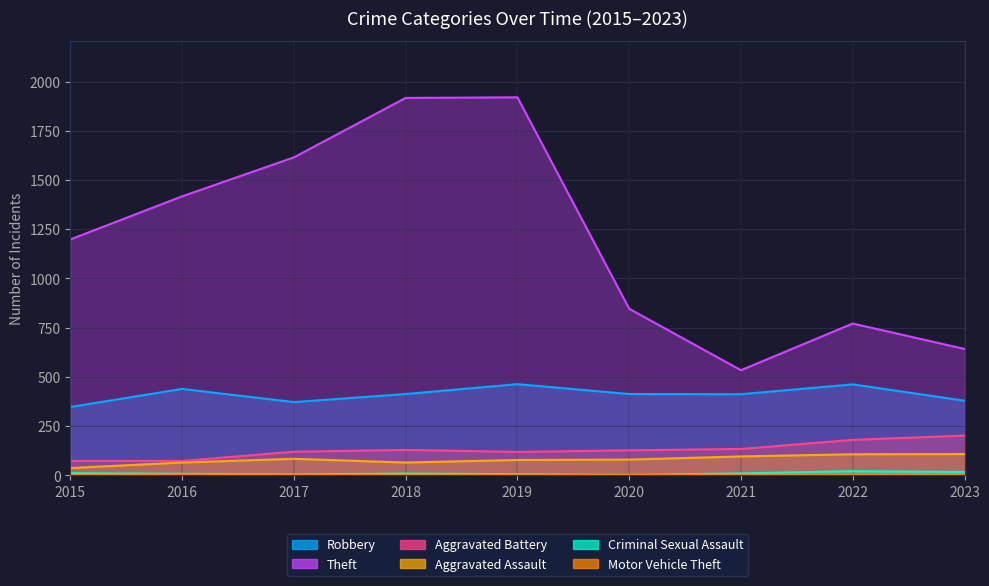

The Aggravated Assault series shows 17 at 2019. True or false?

False